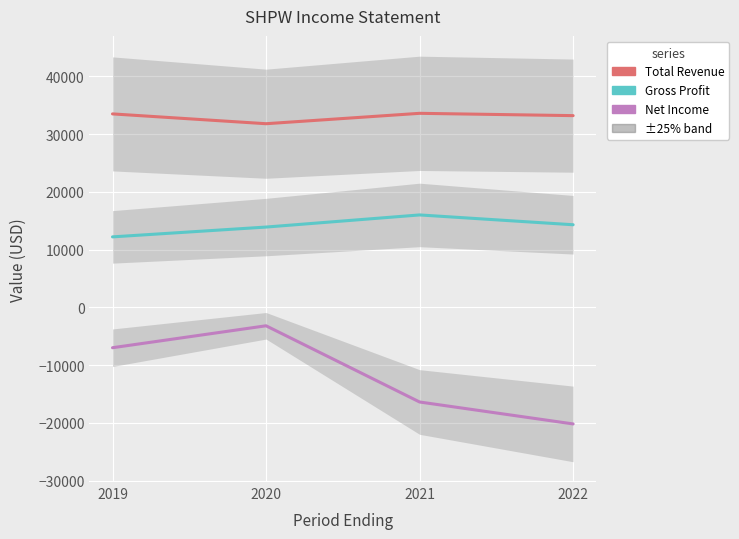

What are all the series names shown in the legend?

Total Revenue, Gross Profit, Net Income